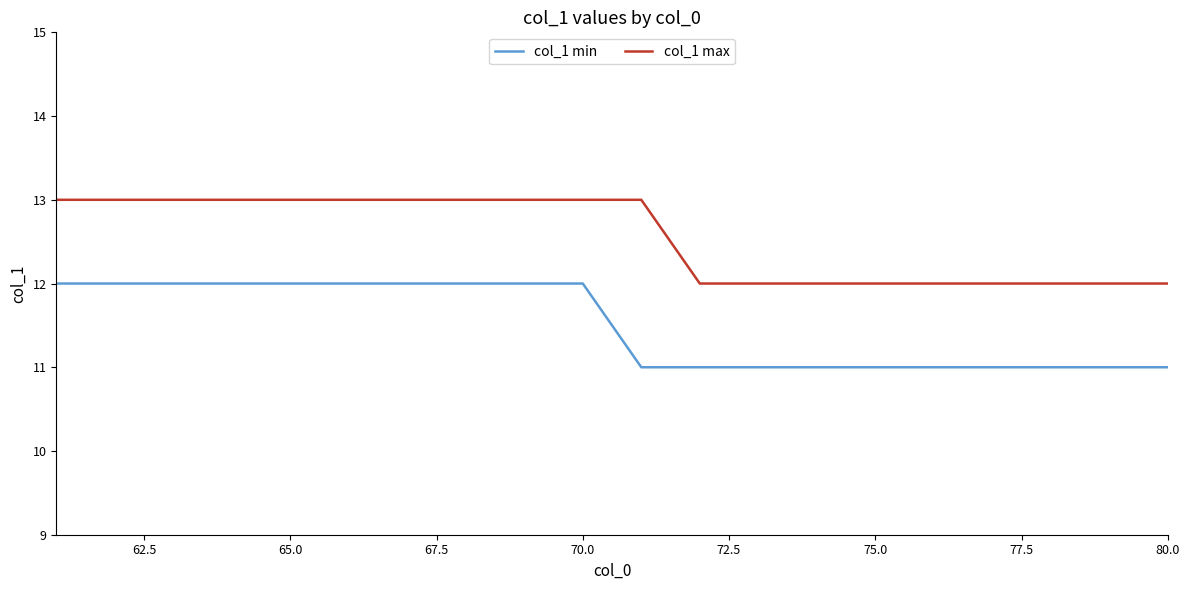

Reading left to right, transcribe all the data shown in this chart.

col_1 min: 12	12	12	12	12	12	12	12	12	12	11	11	11	11	11	11	11	11	11	11
col_1 max: 13	13	13	13	13	13	13	13	13	13	13	12	12	12	12	12	12	12	12	12